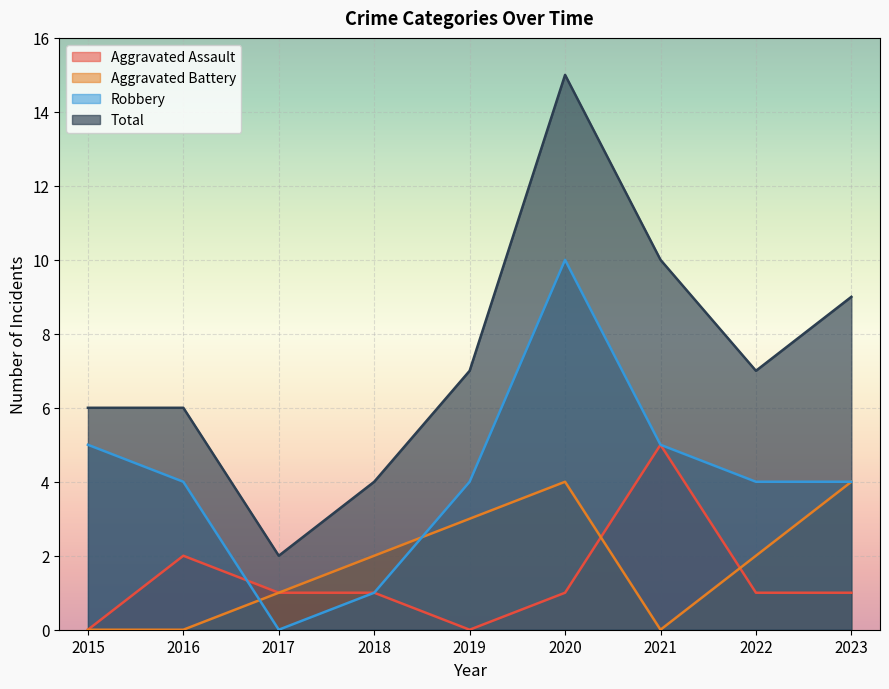

What is the sum of the Aggravated Battery values at 2022 and 2015?

2